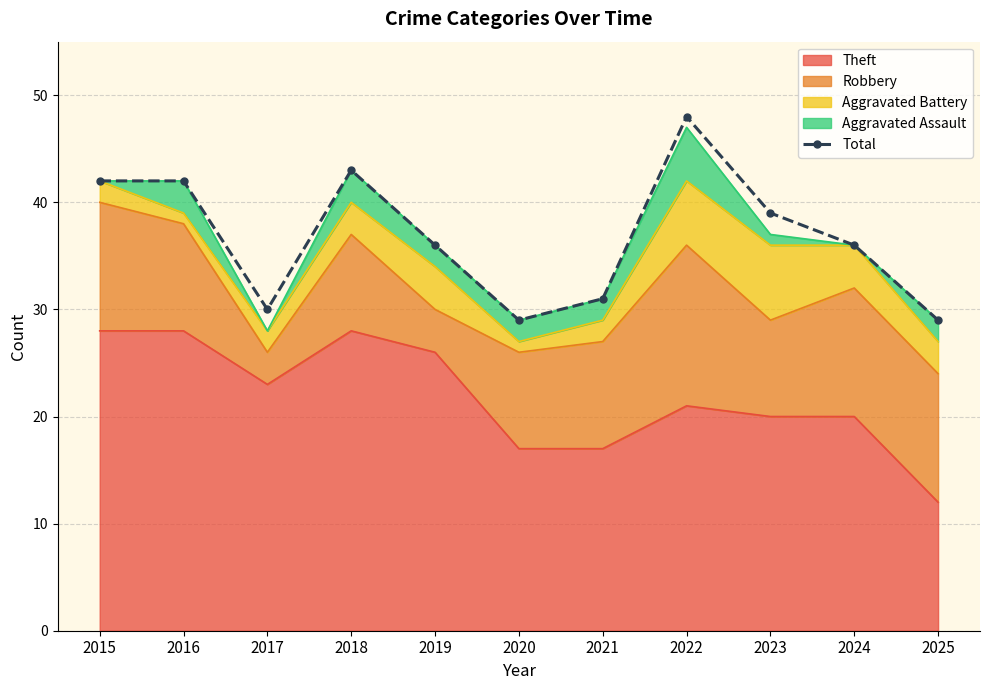

True or false: the data has more than 1 interior local peaks.

True